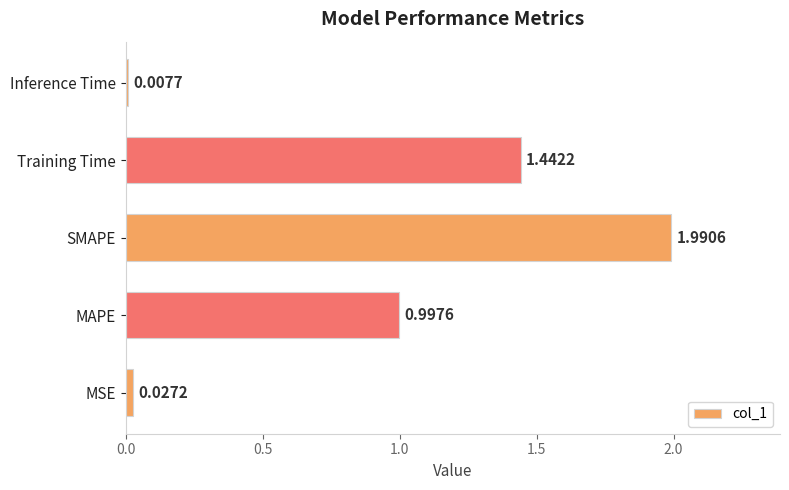

List the labels in order of value, largest first.

SMAPE, Training Time, MAPE, MSE, Inference Time